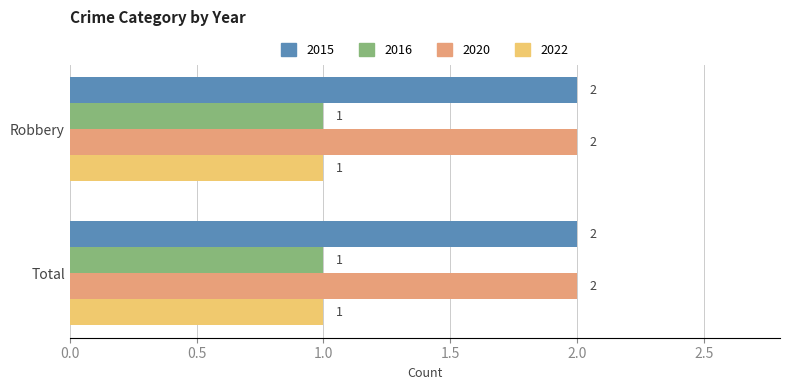

What is the highest value of the 2016 series?

1